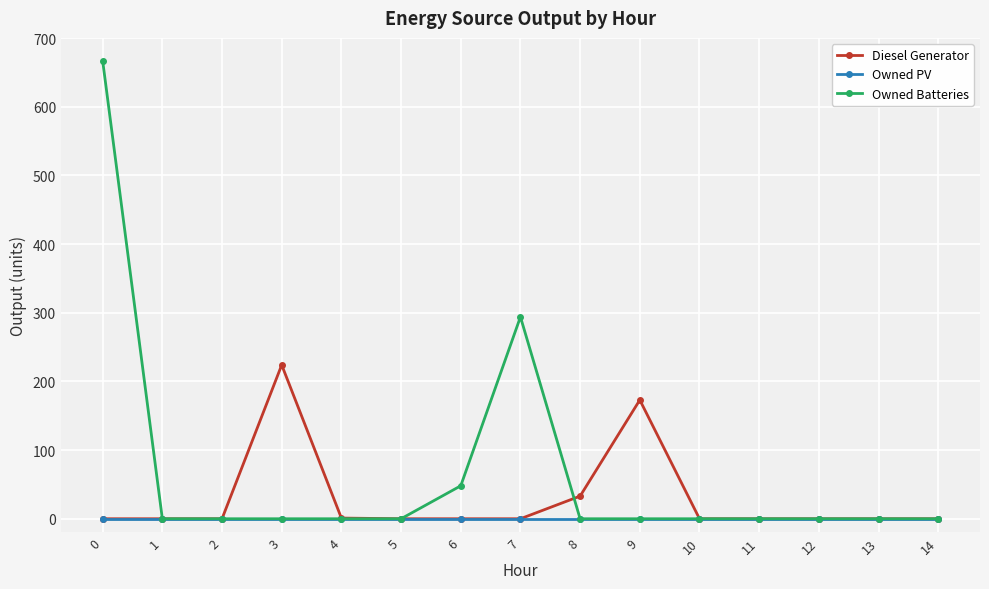

How many data points does each series have?

15